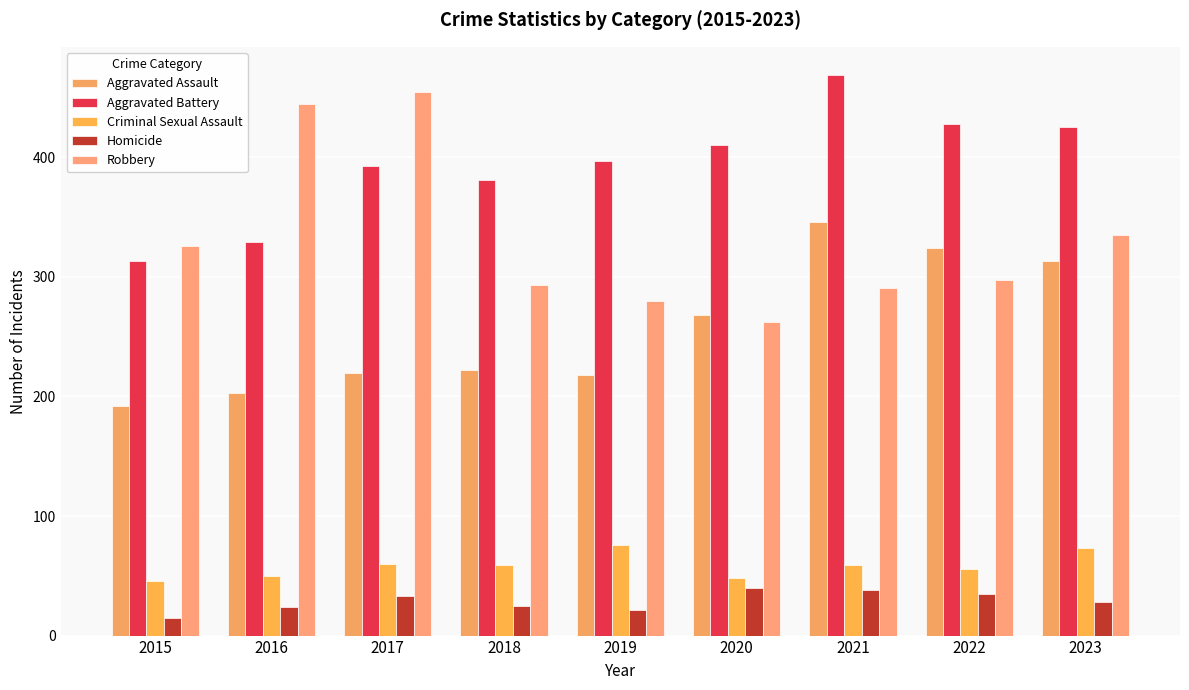

Where does the Criminal Sexual Assault series first go above 59?

2017